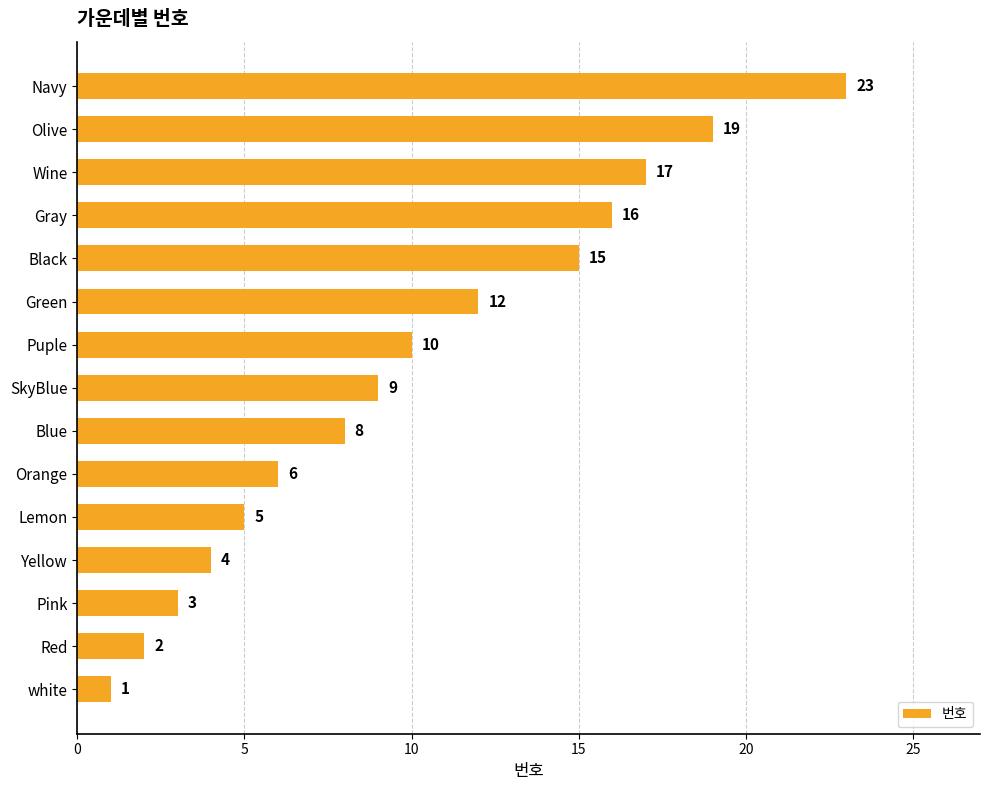

Between white and Red, which is larger?

Red